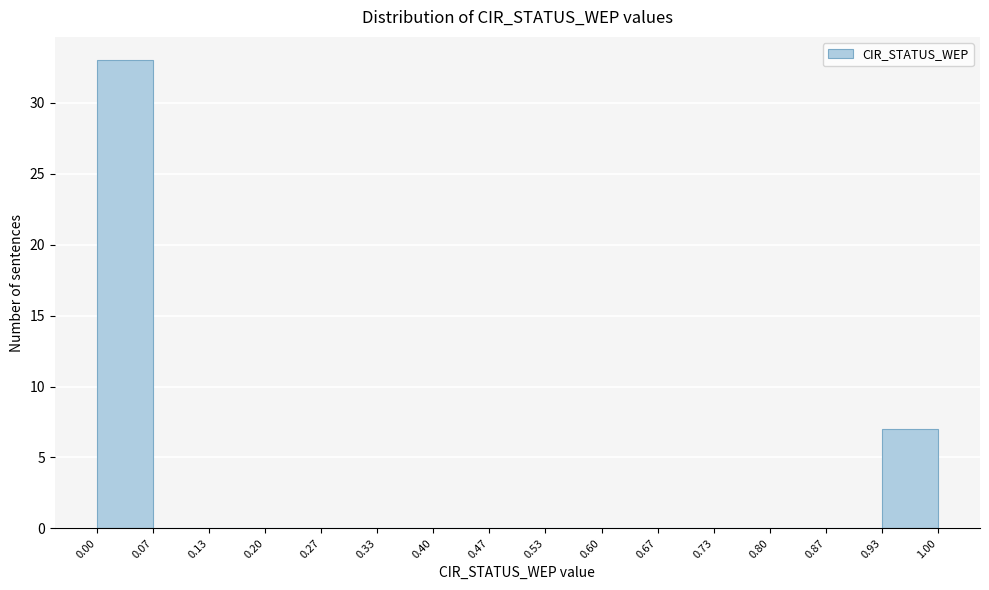

Reading left to right, transcribe this chart: for each bar, give the range it covers on the x-axis and its height. The values are not printed on the chart, so give them approximately, as read against the axis.

0.00 to 0.07: 33
0.07 to 0.13: 0
0.13 to 0.20: 0
0.20 to 0.27: 0
0.27 to 0.33: 0
0.33 to 0.40: 0
0.40 to 0.47: 0
0.47 to 0.53: 0
0.53 to 0.60: 0
0.60 to 0.67: 0
0.67 to 0.73: 0
0.73 to 0.80: 0
0.80 to 0.87: 0
0.87 to 0.93: 0
0.93 to 1.00: 7